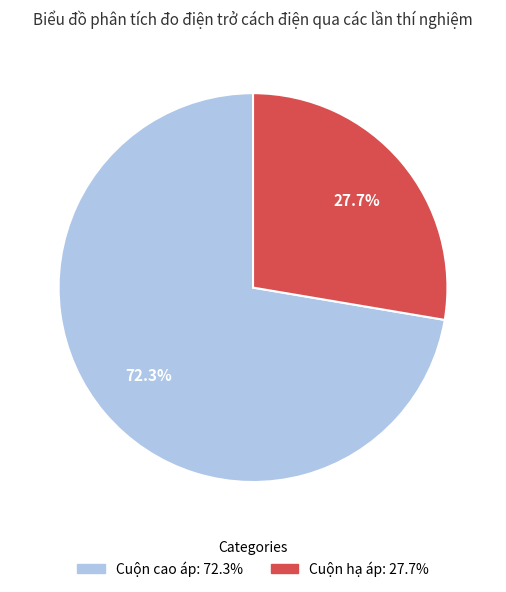

Is there a majority slice in this chart?

Yes